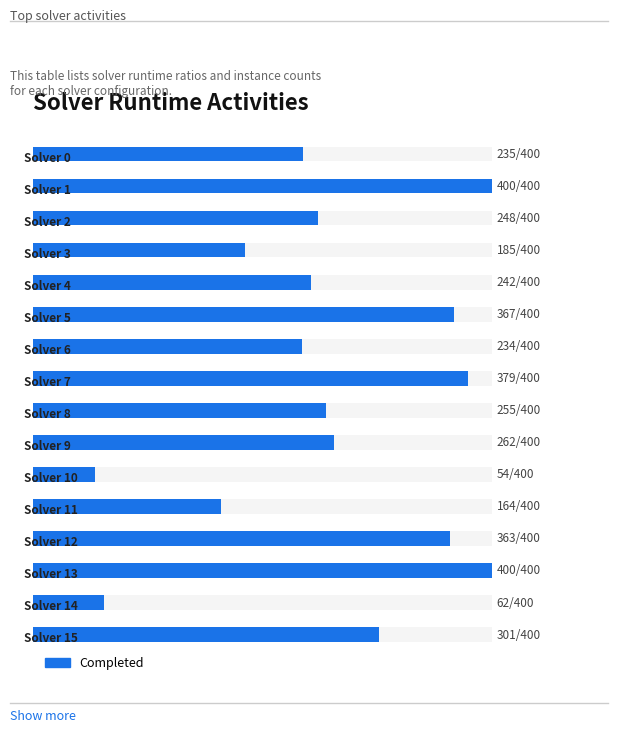

What is the change in value from 0 to 7?

+144